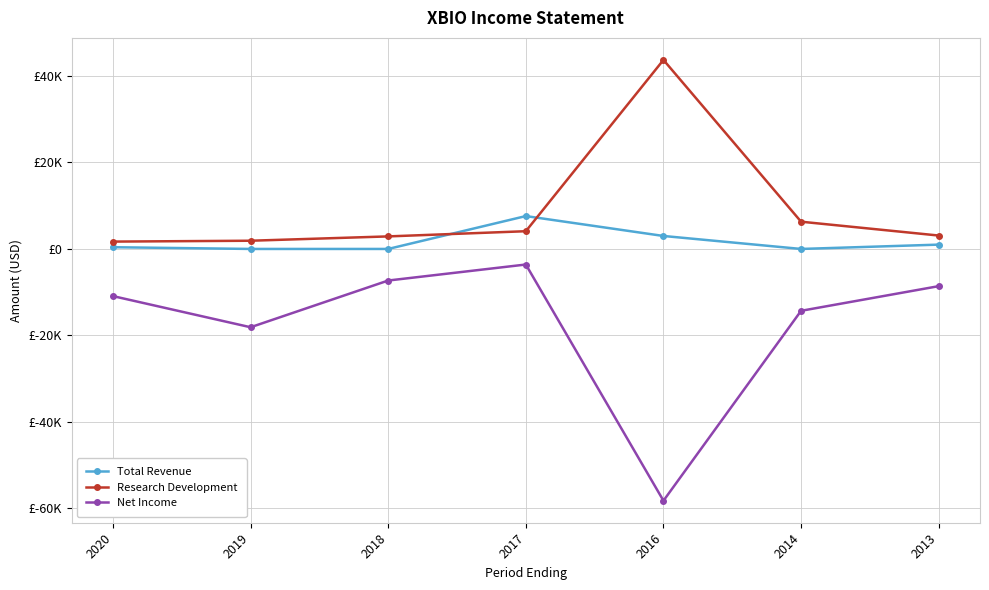

Rank the series at 2014 from lowest to highest value.

Net Income, Total Revenue, Research Development